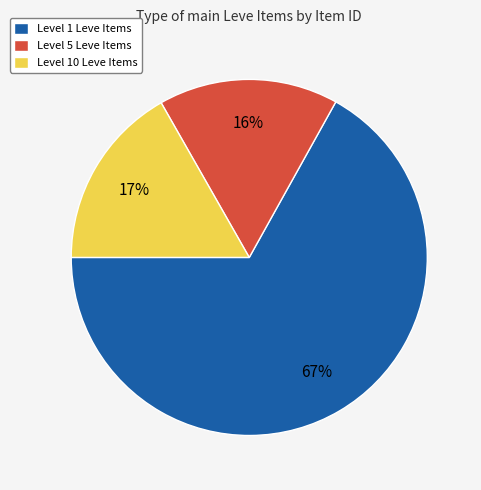

To the nearest percent, what percentage of the pie is Level 10 Leve Items?

17%